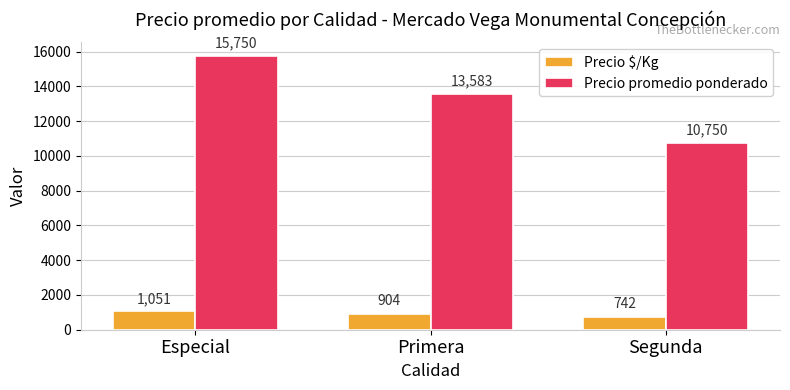

What is the sum of the Precio promedio ponderado values at Especial and Primera?

29333